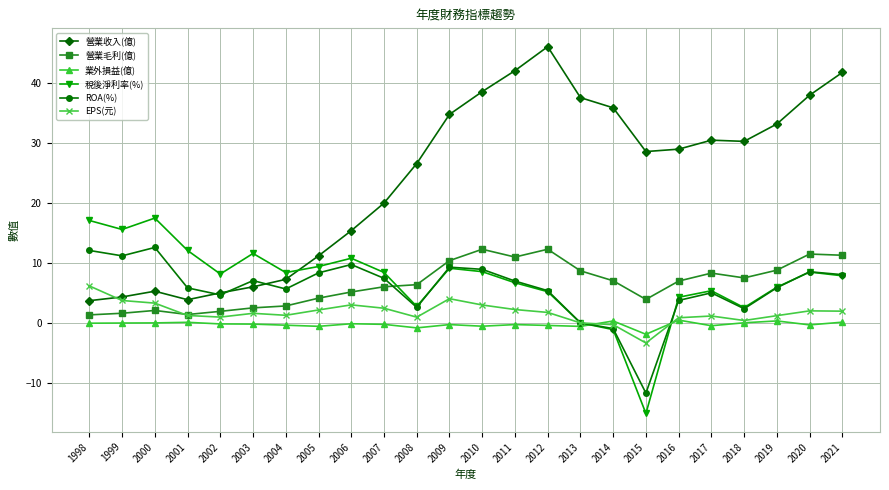

What is the value of the 稅後淨利率(%) point at the 9th from the left?

10.8